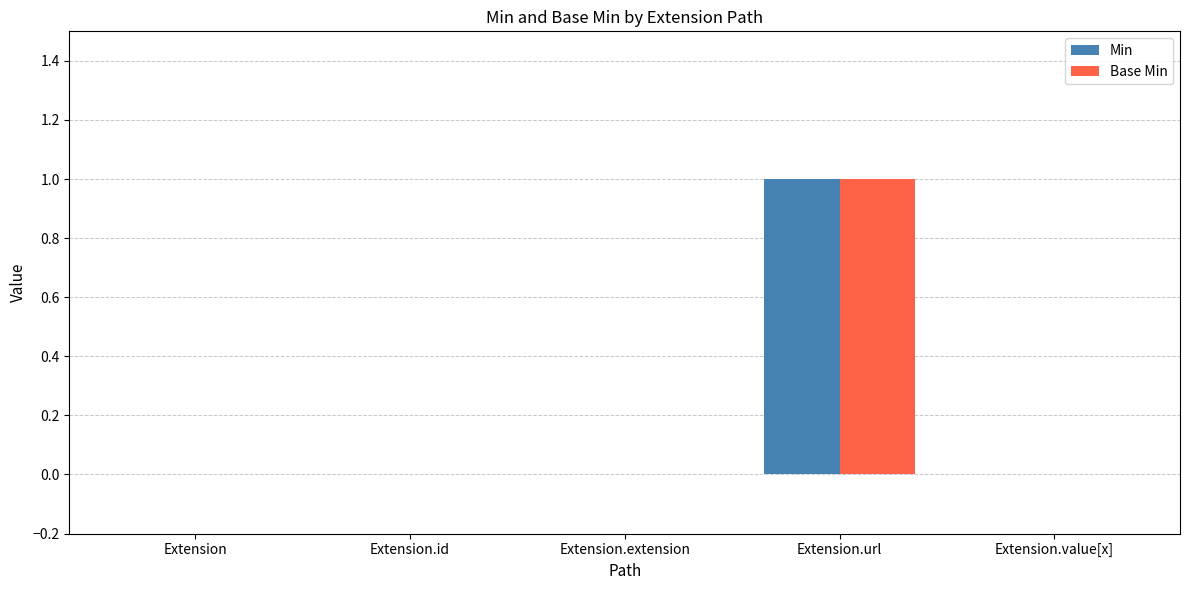

True or false: Base Min has a value of -1 at Extension.value[x].

False